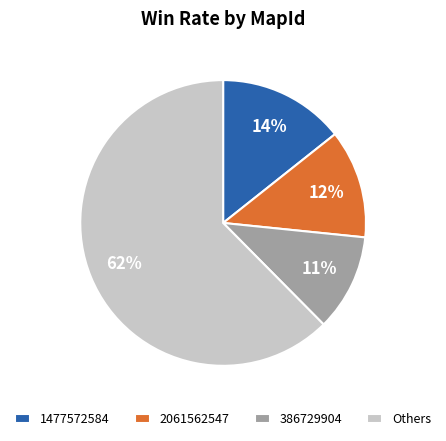

To the nearest percent, what is the difference between the 1477572584 and 2061562547 slice percentages?

2%